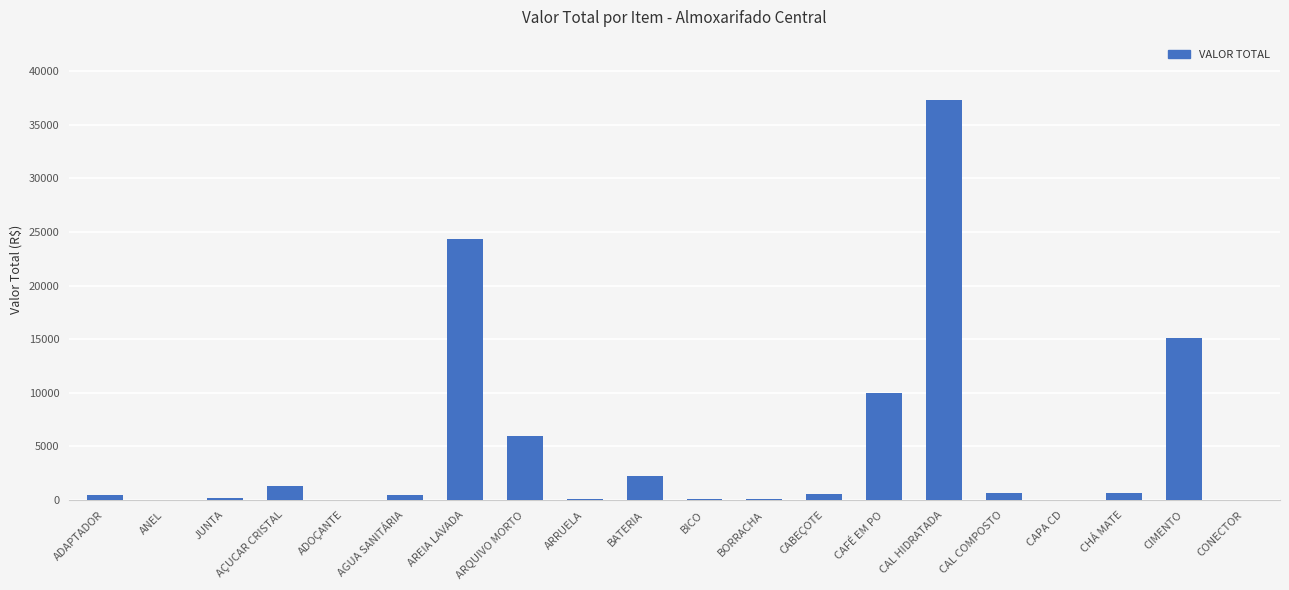

Which has a higher value, ARQUIVO MORTO or BORRACHA?

ARQUIVO MORTO